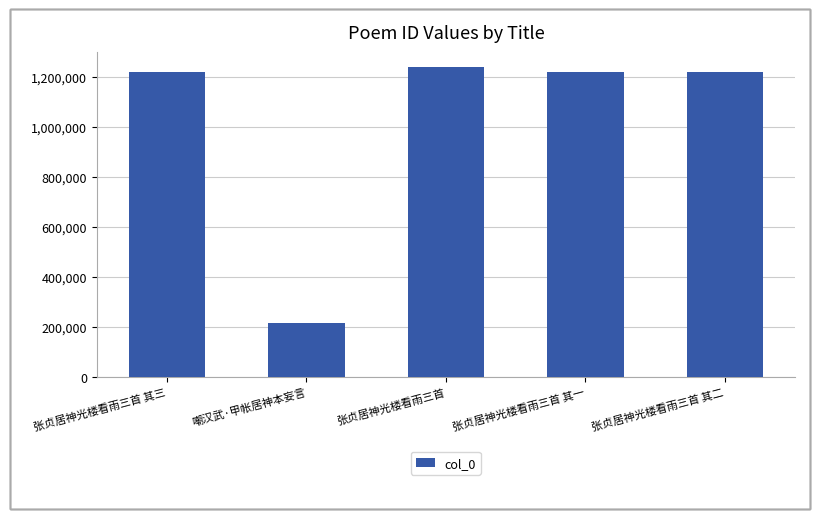

Which label corresponds to the smallest value in the chart?

嘲汉武·甲帐居神本妄言